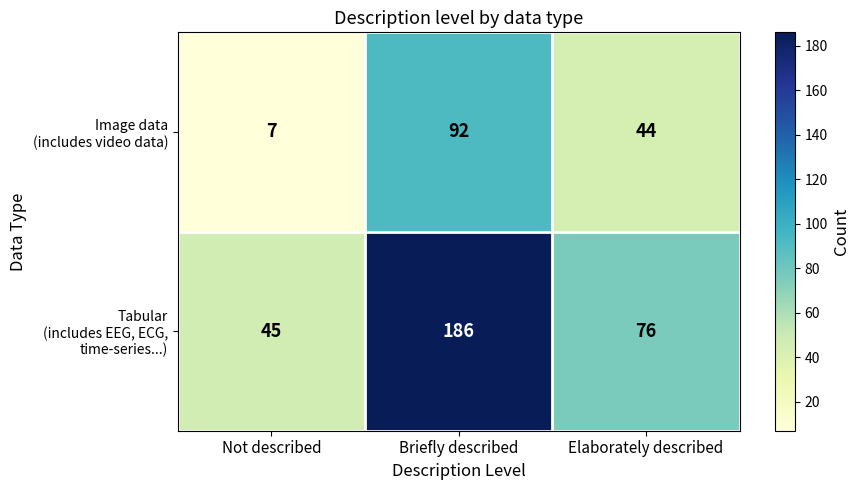

What is the total value across all series at Elaborately described?

120